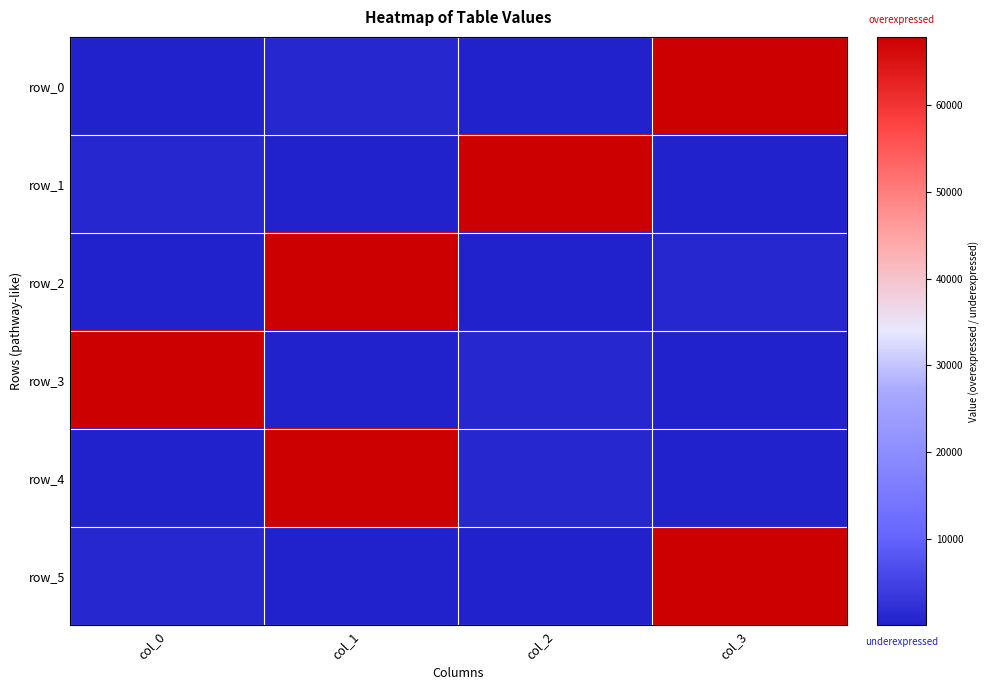

At how many categories does at least one series exceed 43963?

4